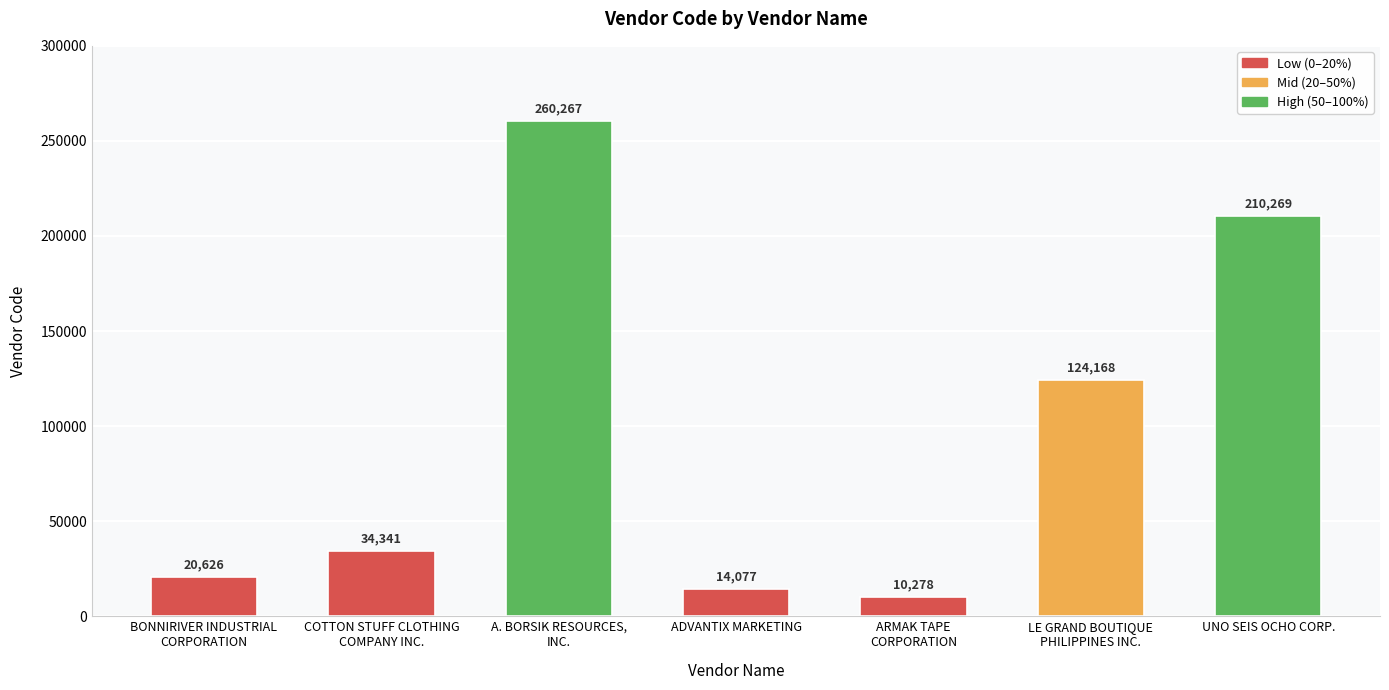

Which category has the lowest value across all series?

ARMAK TAPE
CORPORATION